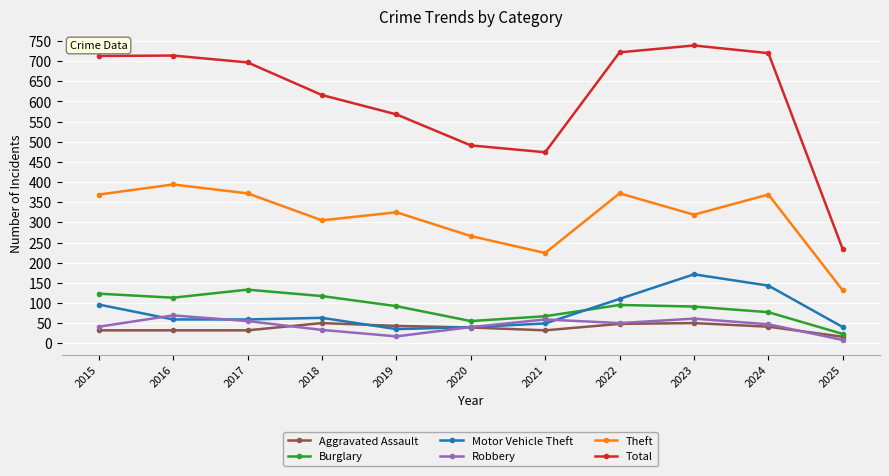

True or false: Theft and Total cross at least once.

False